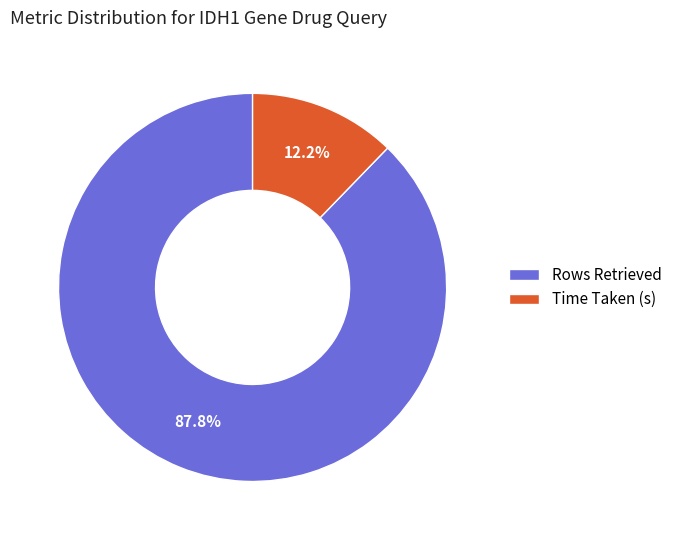

To the nearest percent, what is the difference between the Rows Retrieved and Time Taken (s) slice percentages?

76%